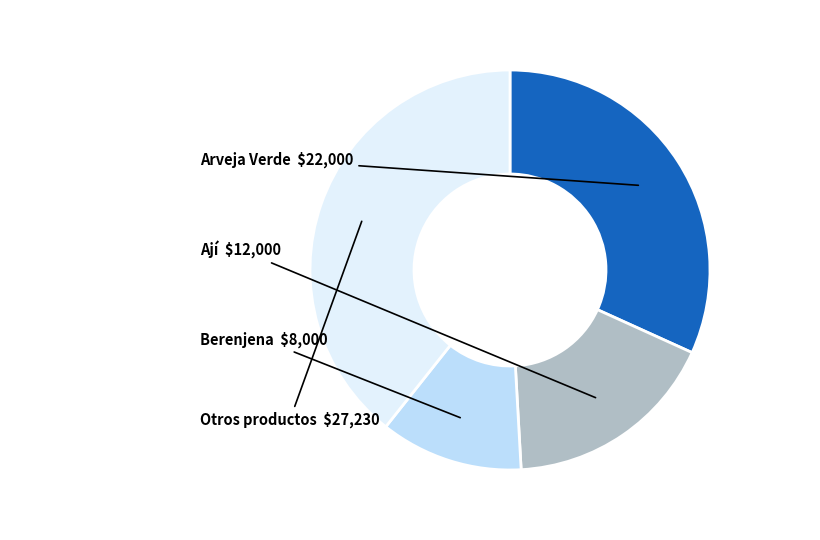

Is there any slice that represents more than half of the pie?

No